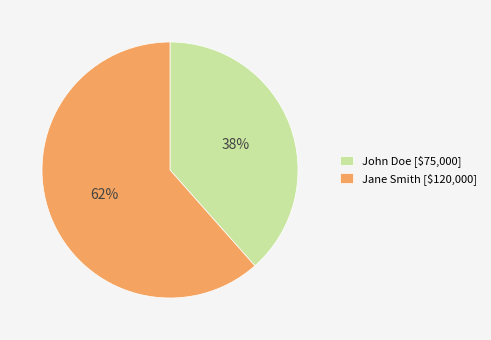

Which has a higher value, John Doe or Jane Smith?

Jane Smith